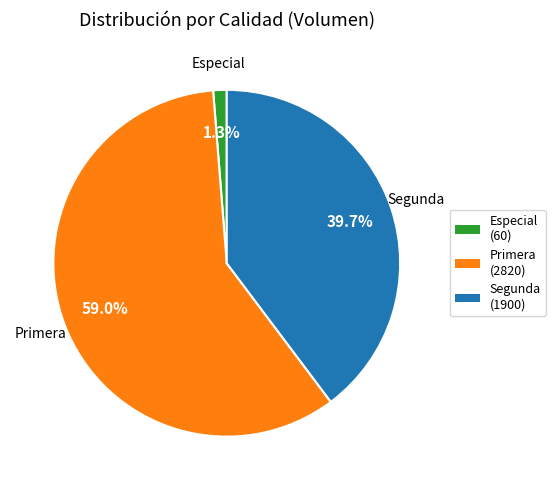

Count the number of slices in the pie.

3